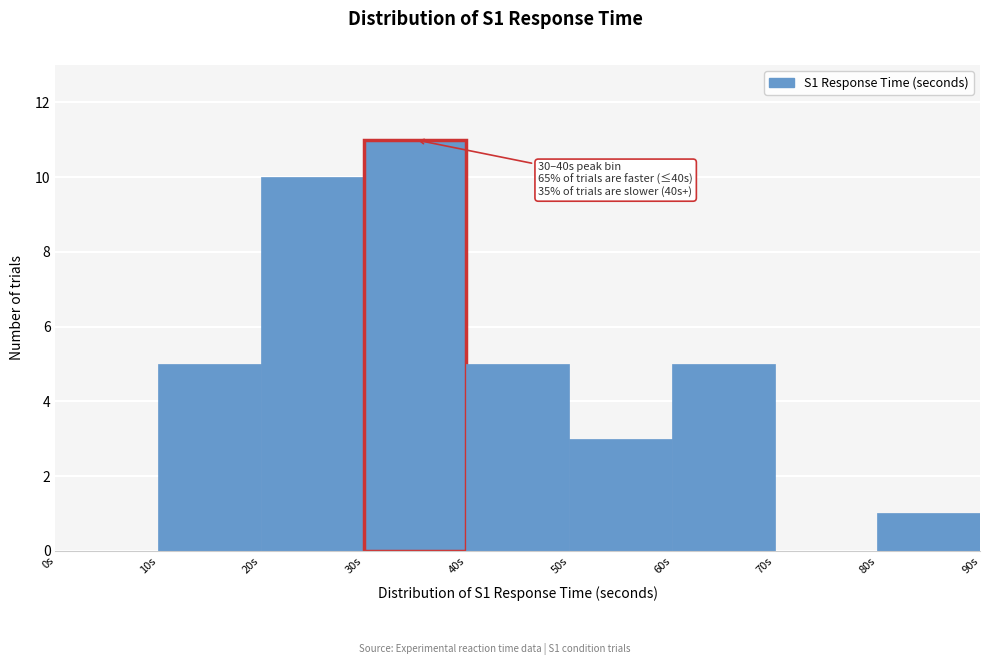

Which range on the x-axis has the tallest bar?

30 to 40